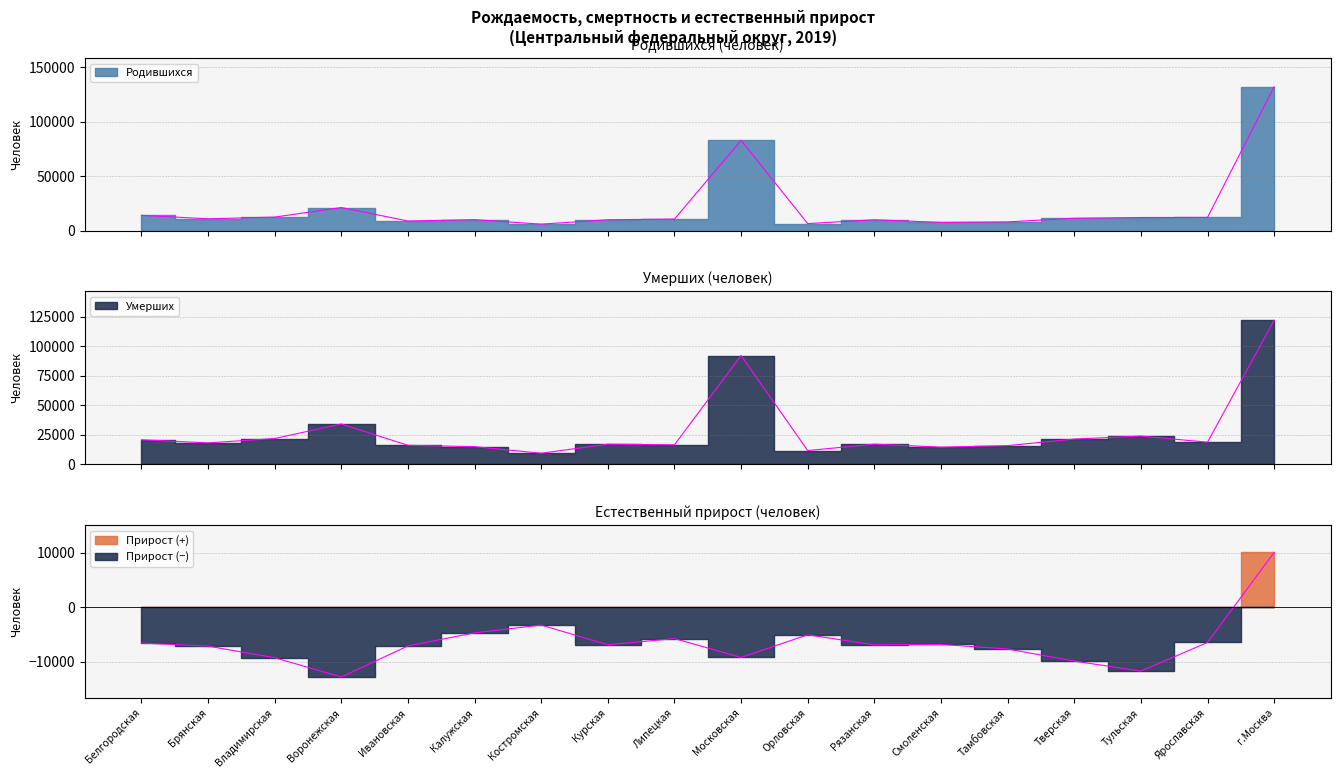

True or false: Естественный прирост and Умерших cross at least once.

False